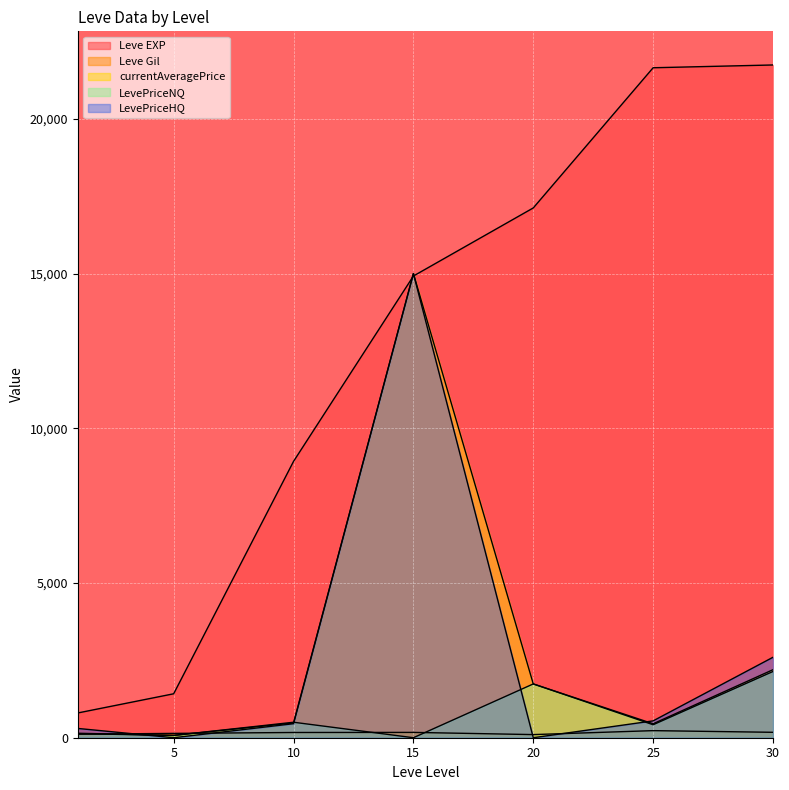

How many intersections are there between LevePriceHQ and currentAveragePrice?

2